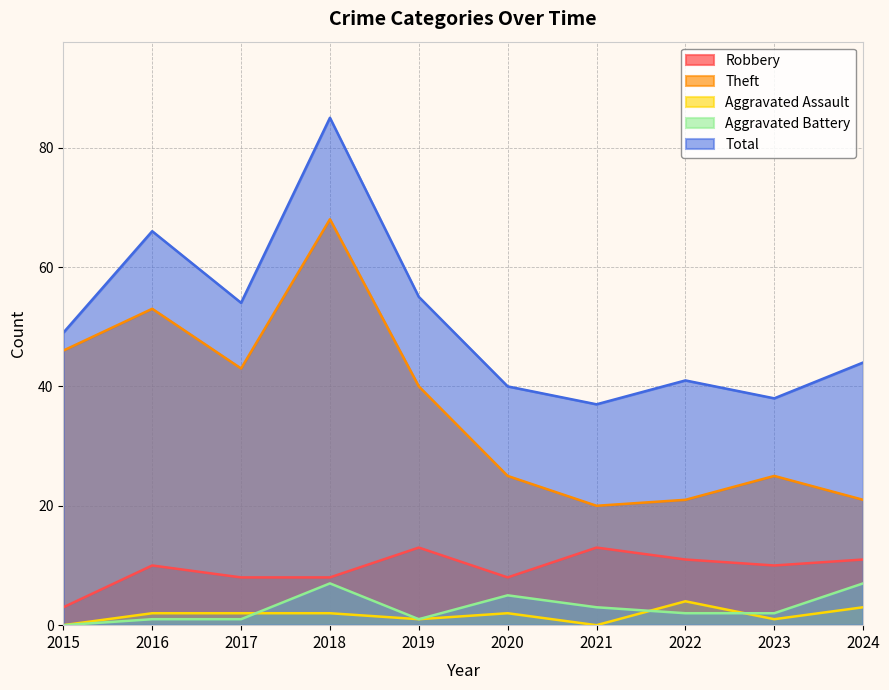

Reading left to right, extract all data points from this chart.

Robbery: 3	10	8	8	13	8	13	11	10	11
Theft: 46	53	43	68	40	25	20	21	25	21
Aggravated Assault: 0	2	2	2	1	2	0	4	1	3
Aggravated Battery: 0	1	1	7	1	5	3	2	2	7
Total: 49	66	54	85	55	40	37	41	38	44